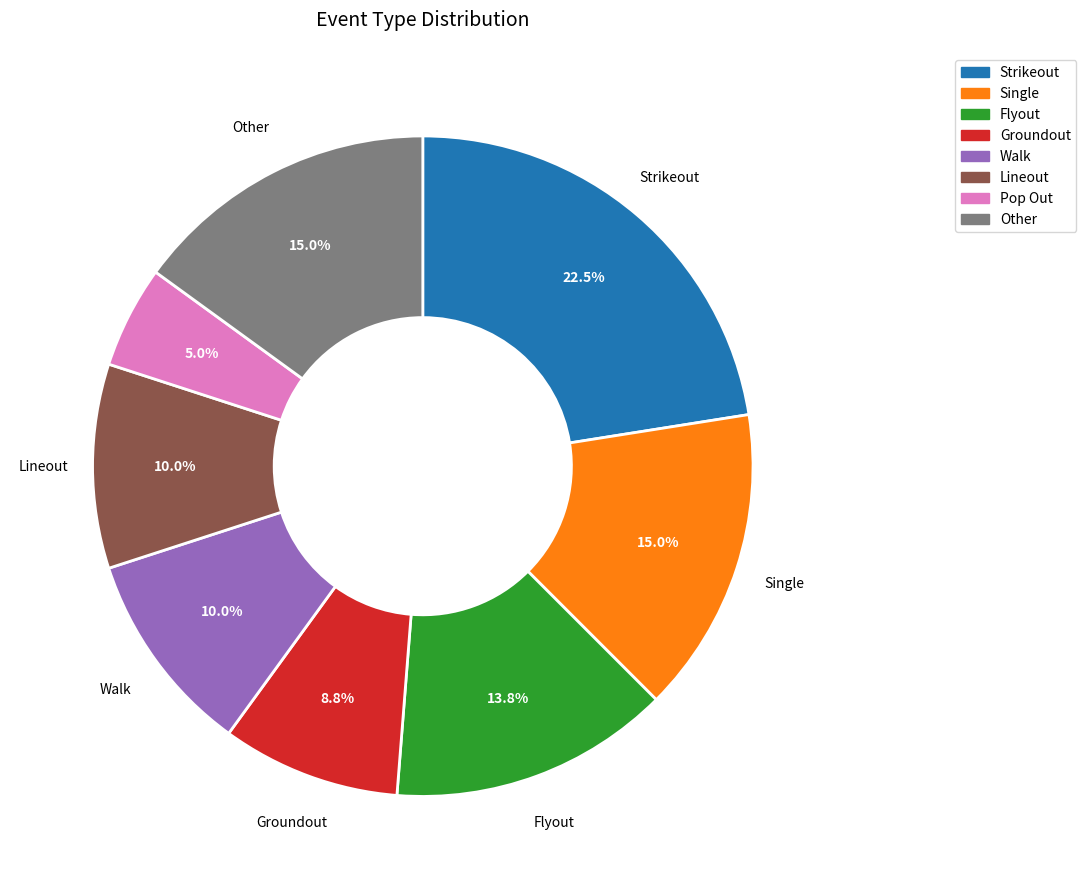

Is there a majority slice in this chart?

No